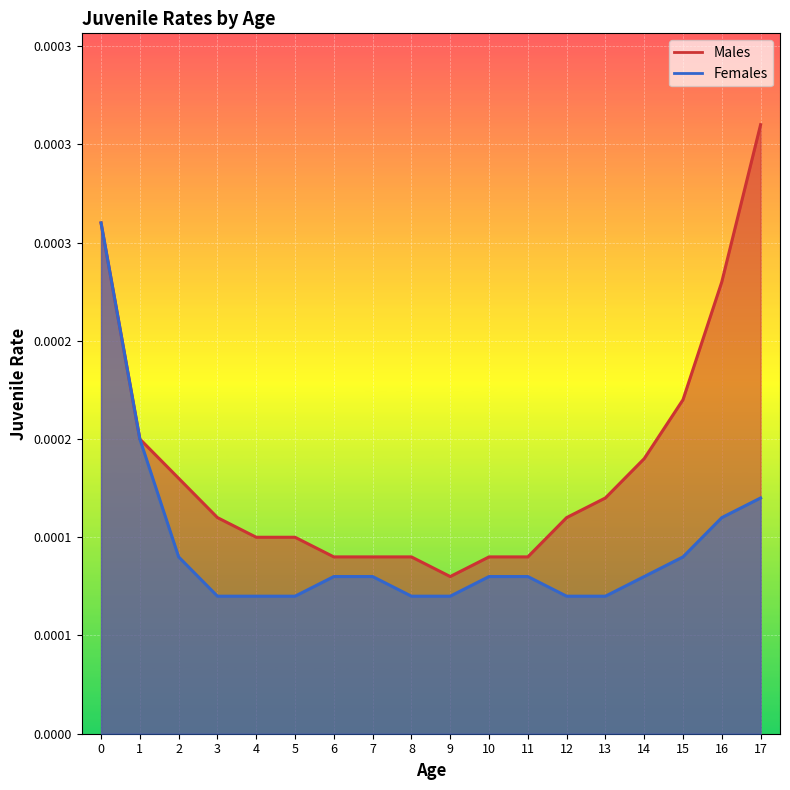

Which label corresponds to the smallest value in the chart?

3